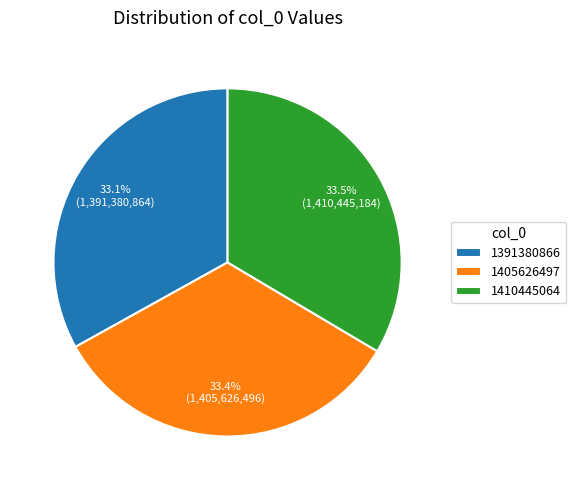

What percentage is NOT represented by 1410445064?

66.5%